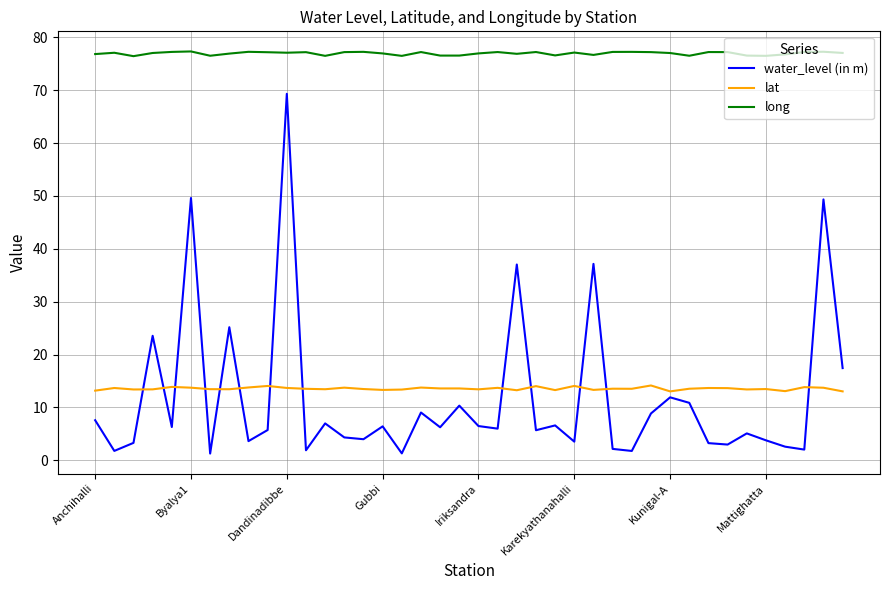

What is the difference between the second highest and second lowest values in the lat series?

1.0